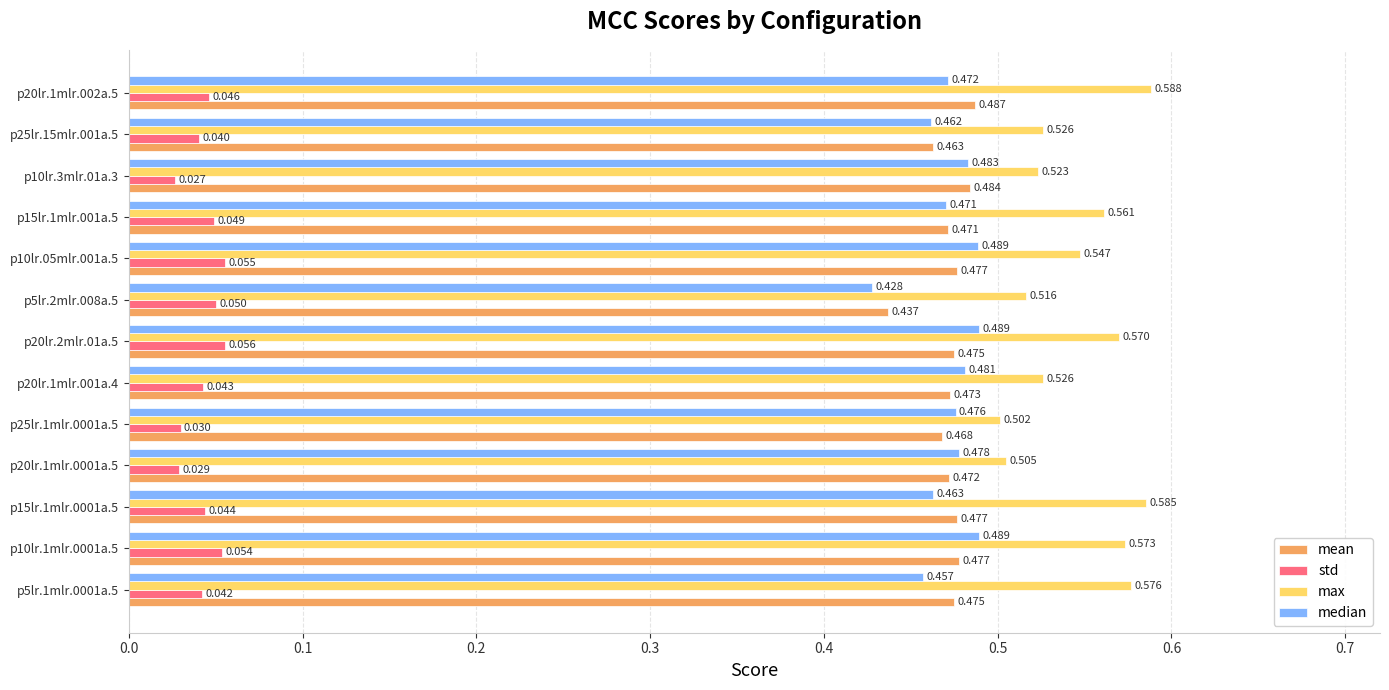

Rank the series at p20lr.2mlr.01a.5 from highest to lowest value.

max, median, mean, std